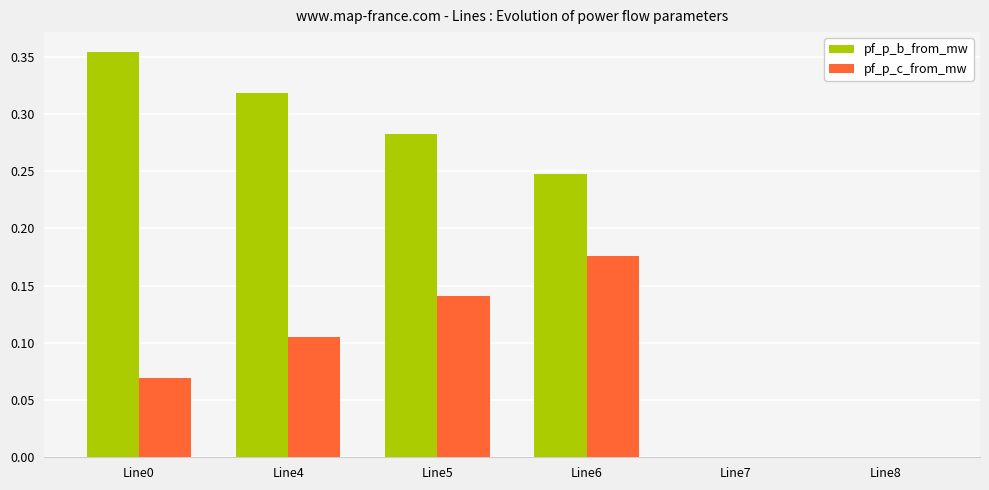

Which category has the highest value in the pf_p_c_from_mw series?

Line6